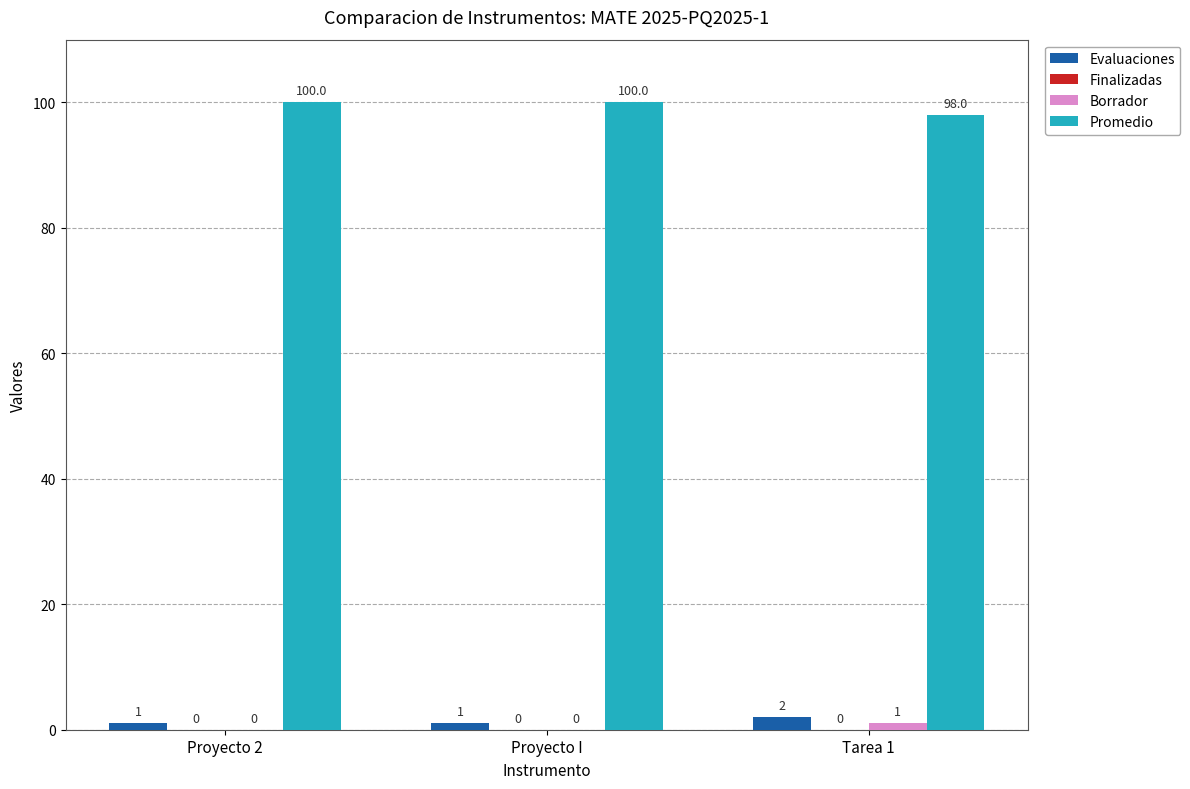

The Promedio series shows 59 at Tarea 1. True or false?

False